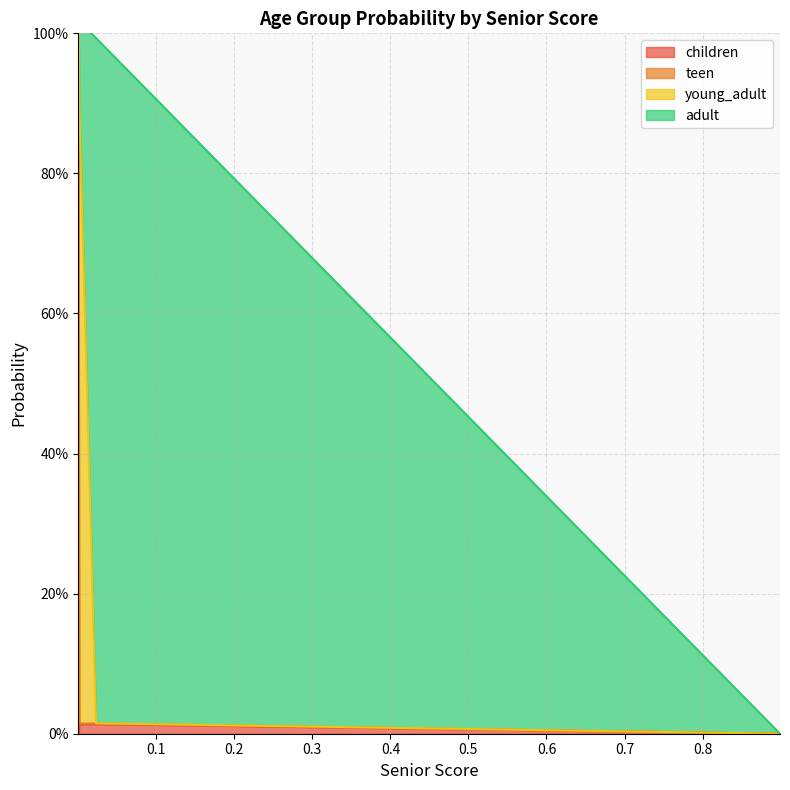

Where is young_adult nearest to the value 0?

0.899250072781621